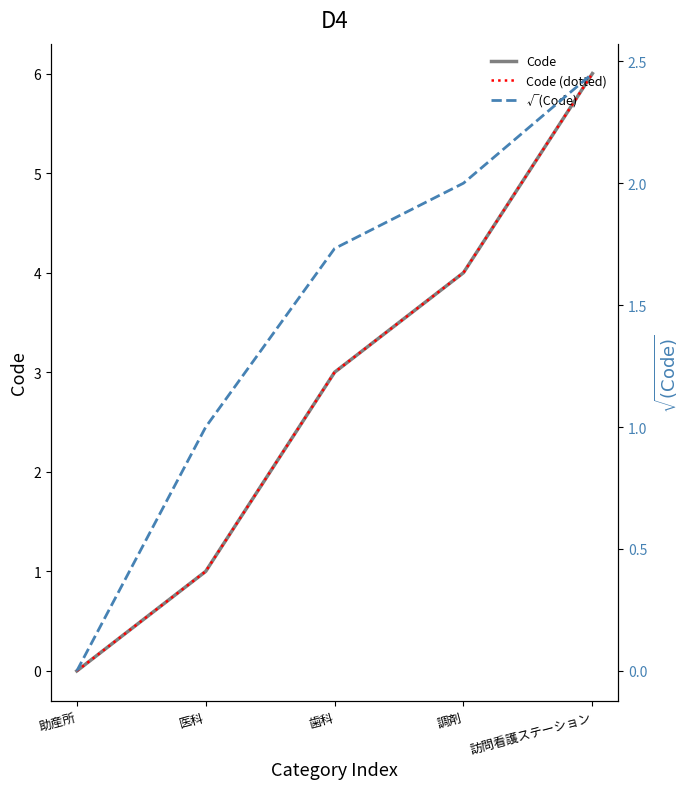

What is the sum of the Code (dotted) values at 歯科 and 調剤?

7.0